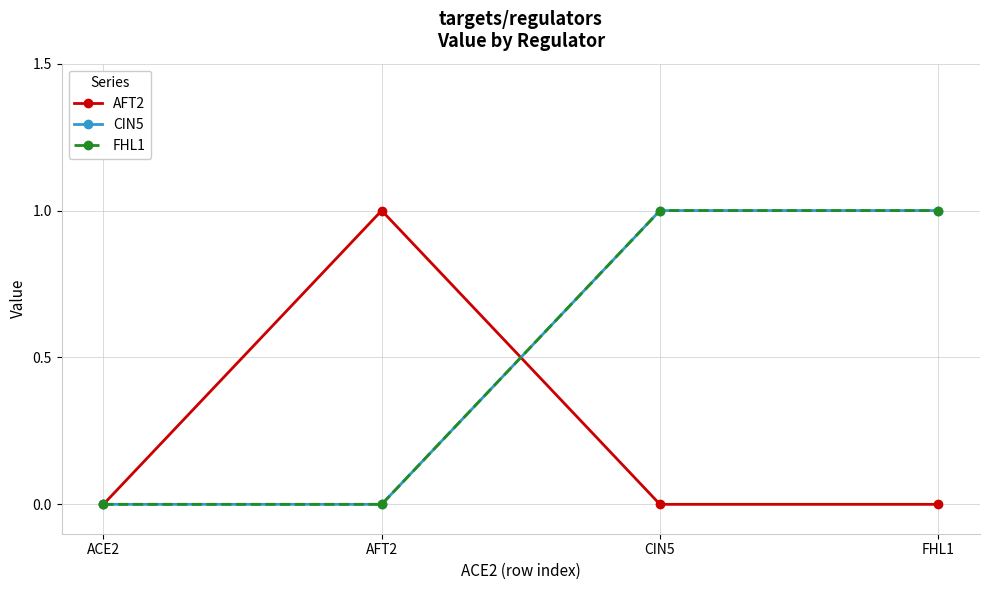

Does the chart have visible grid lines?

Yes